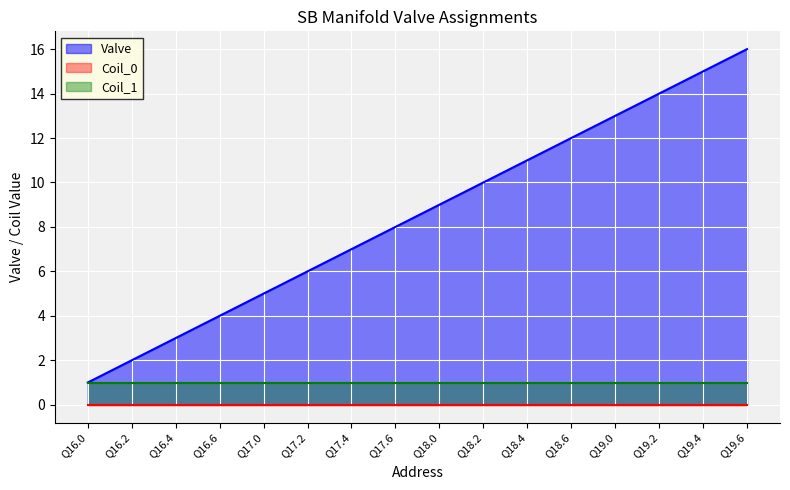

Which has a higher value, Q18.0 or Q17.6?

Q18.0